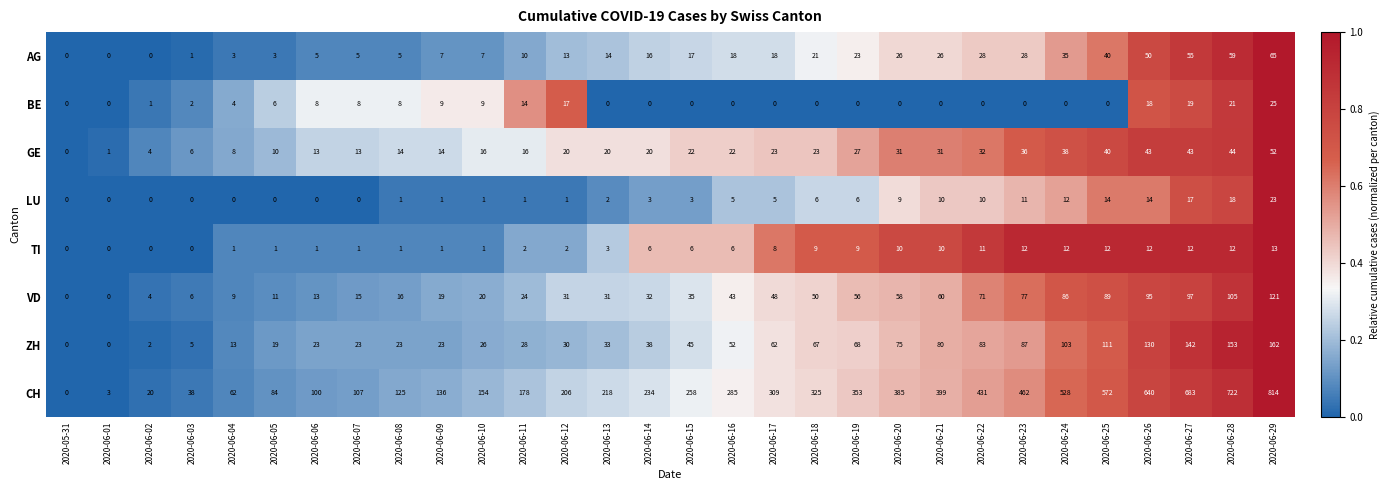

Which series has the largest total across all categories?

CH